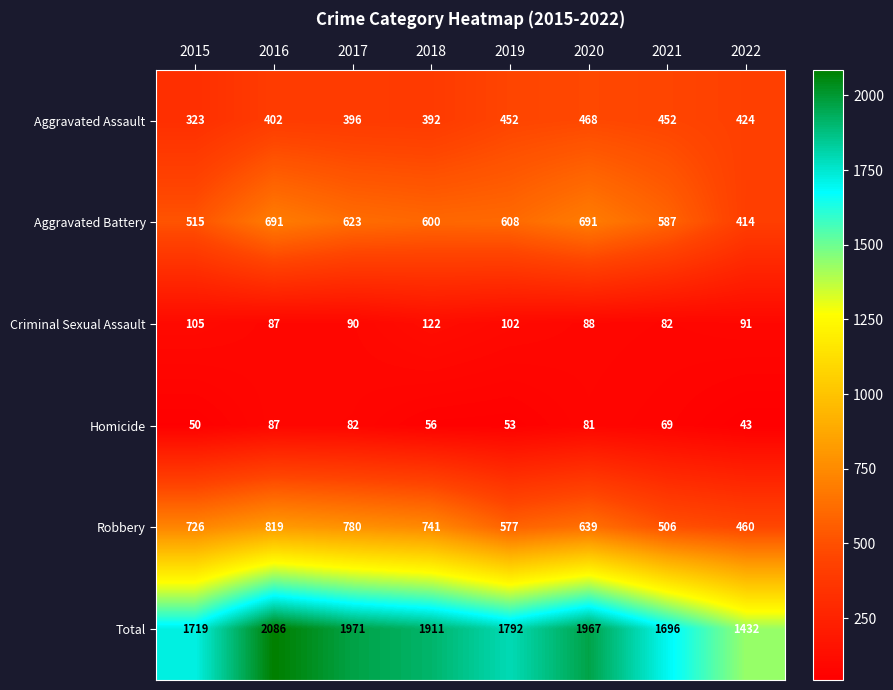

Between 2019 and 2020, which series saw the biggest shift?

Total